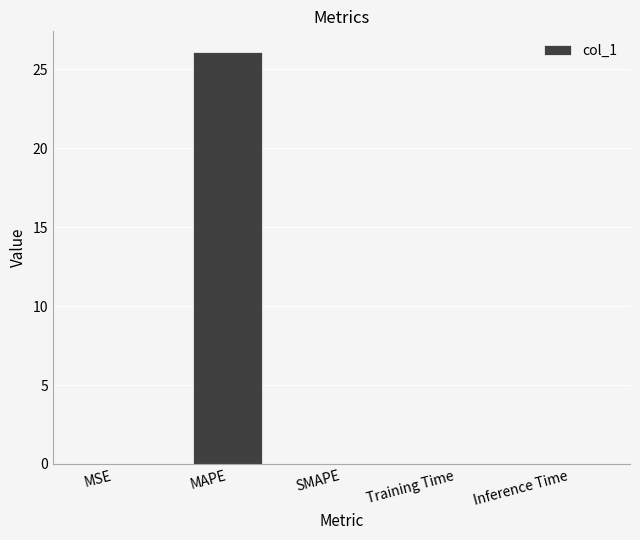

The value at Inference Time is 0.0. True or false?

True